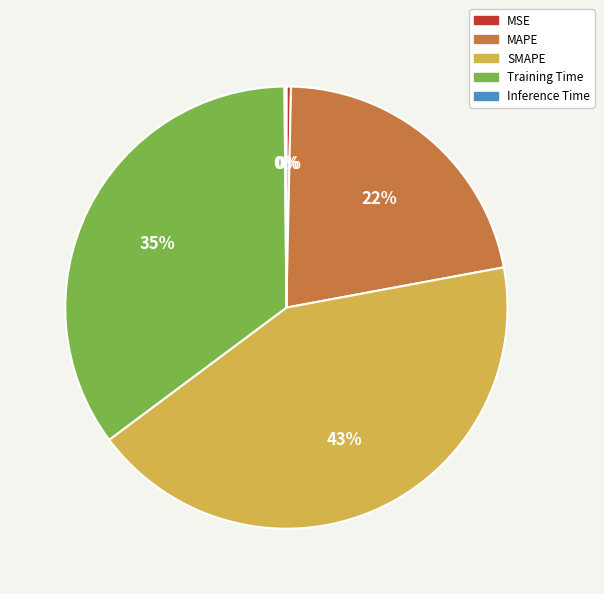

To the nearest percent, what percentage of the pie is MAPE?

22%